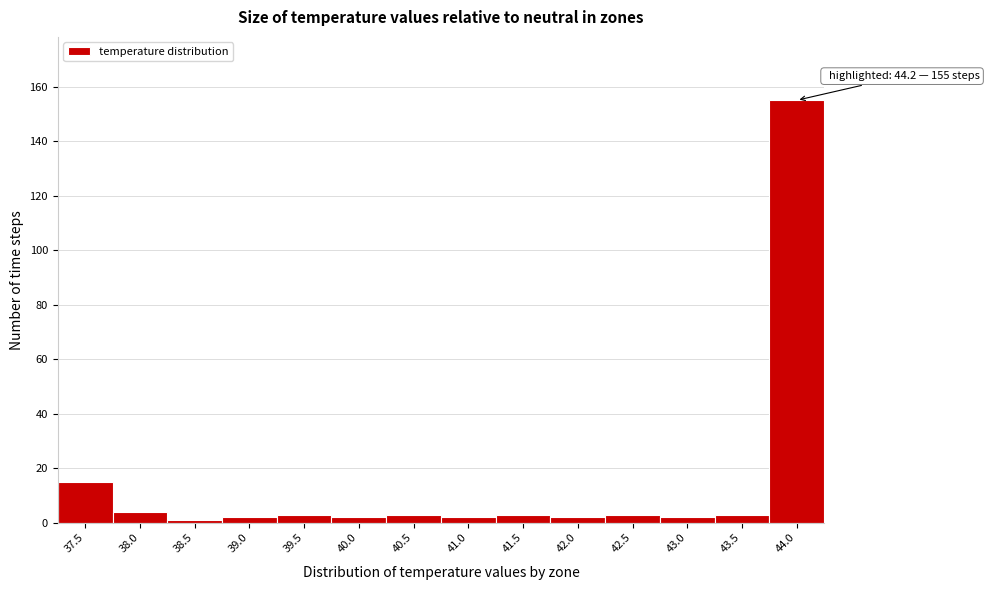

Reading left to right, list all the values displayed in this chart.

15	4	1	2	3	2	3	2	3	2	3	2	3	155